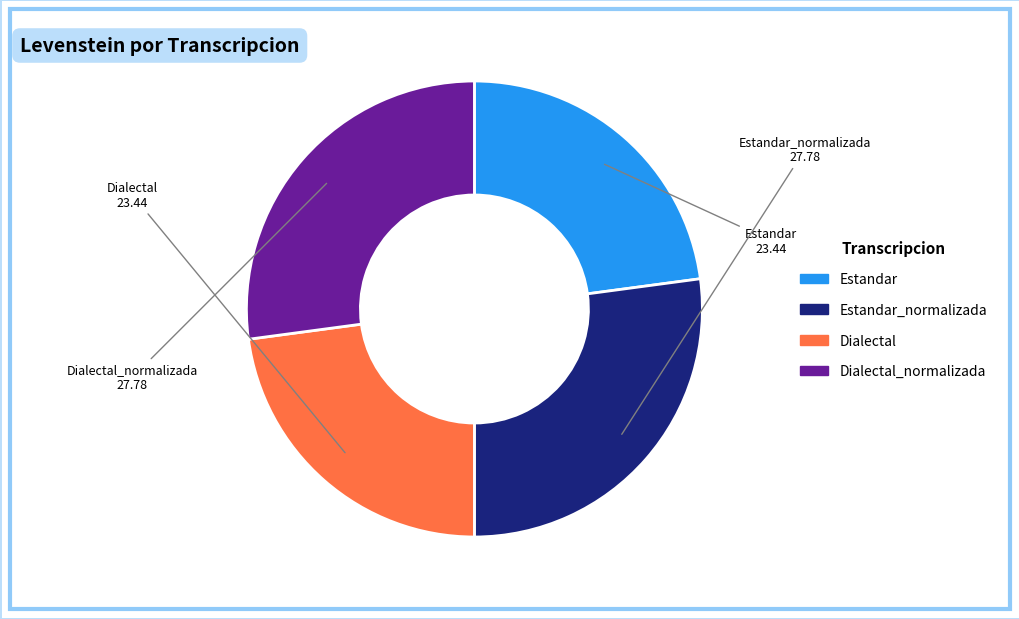

Does any single category account for the majority?

No